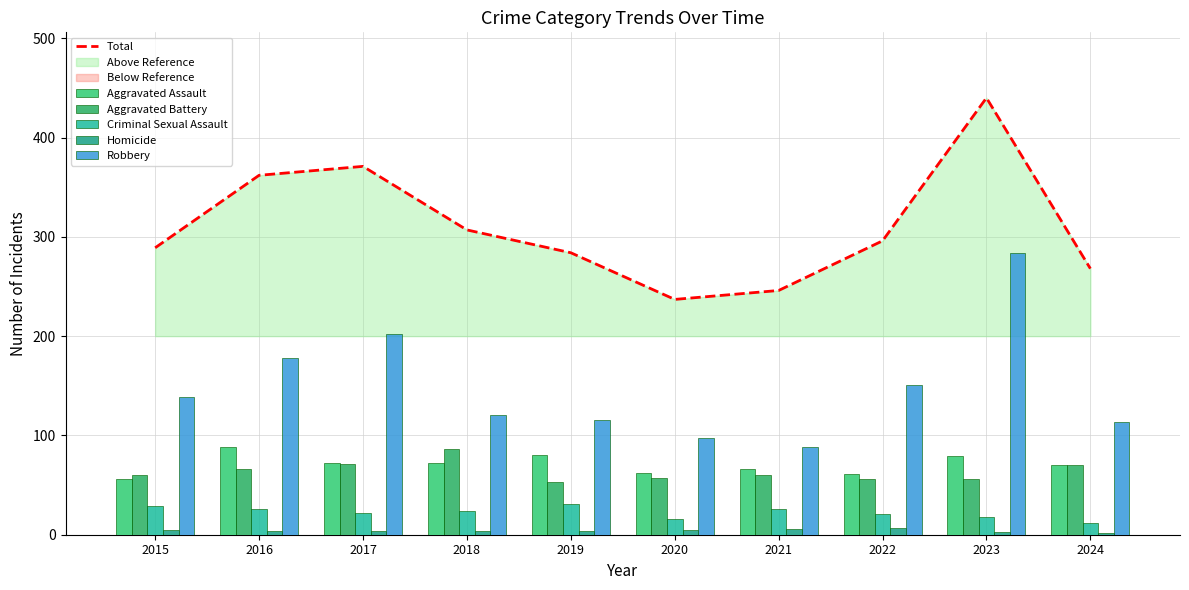

The value of Homicide at 2024 is 1. True or false?

False